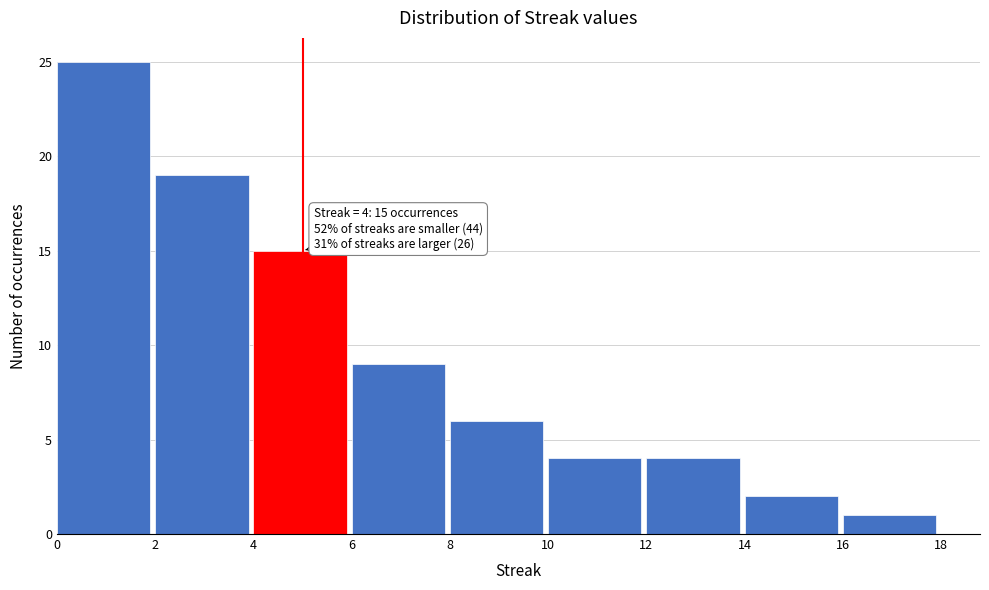

Over which range of the x-axis is the bar tallest?

0 to 2